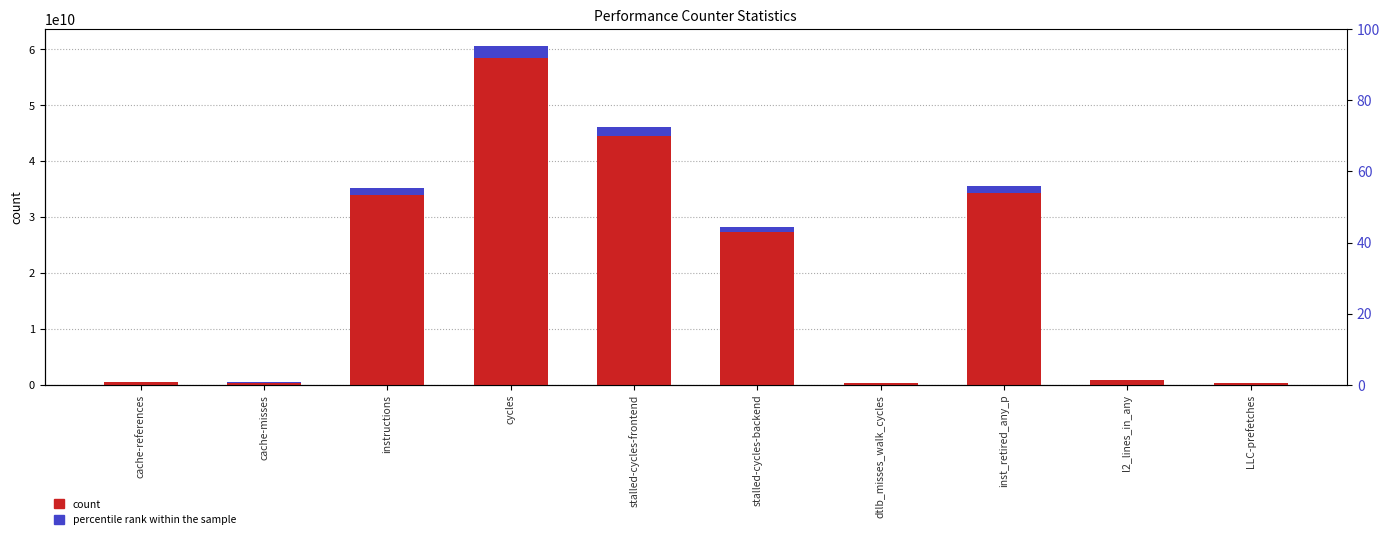

What is the value of the count bar at the 5th from the left?

46132069190.0